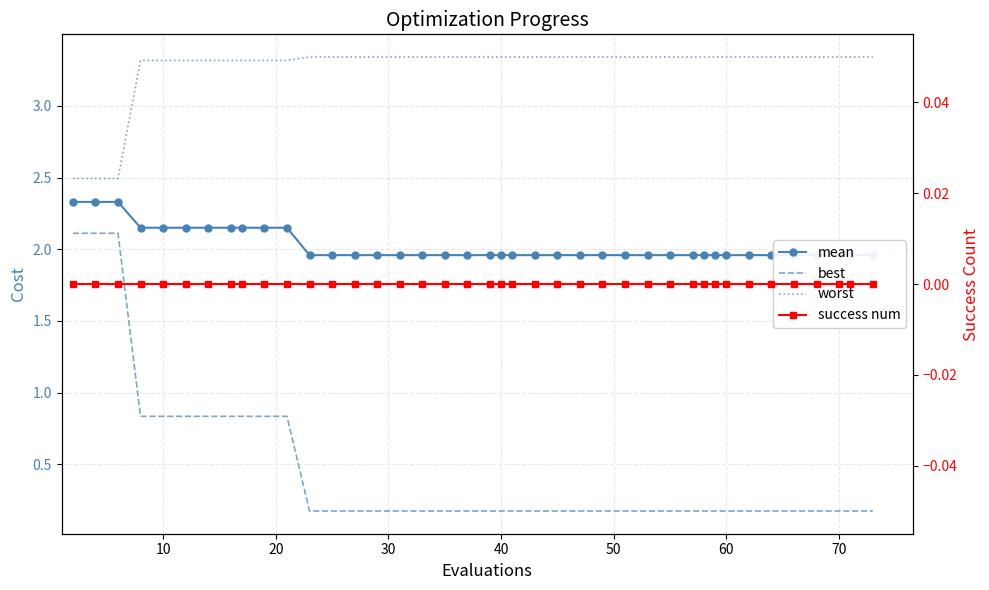

Is this an area chart (filled region under the line)?

No